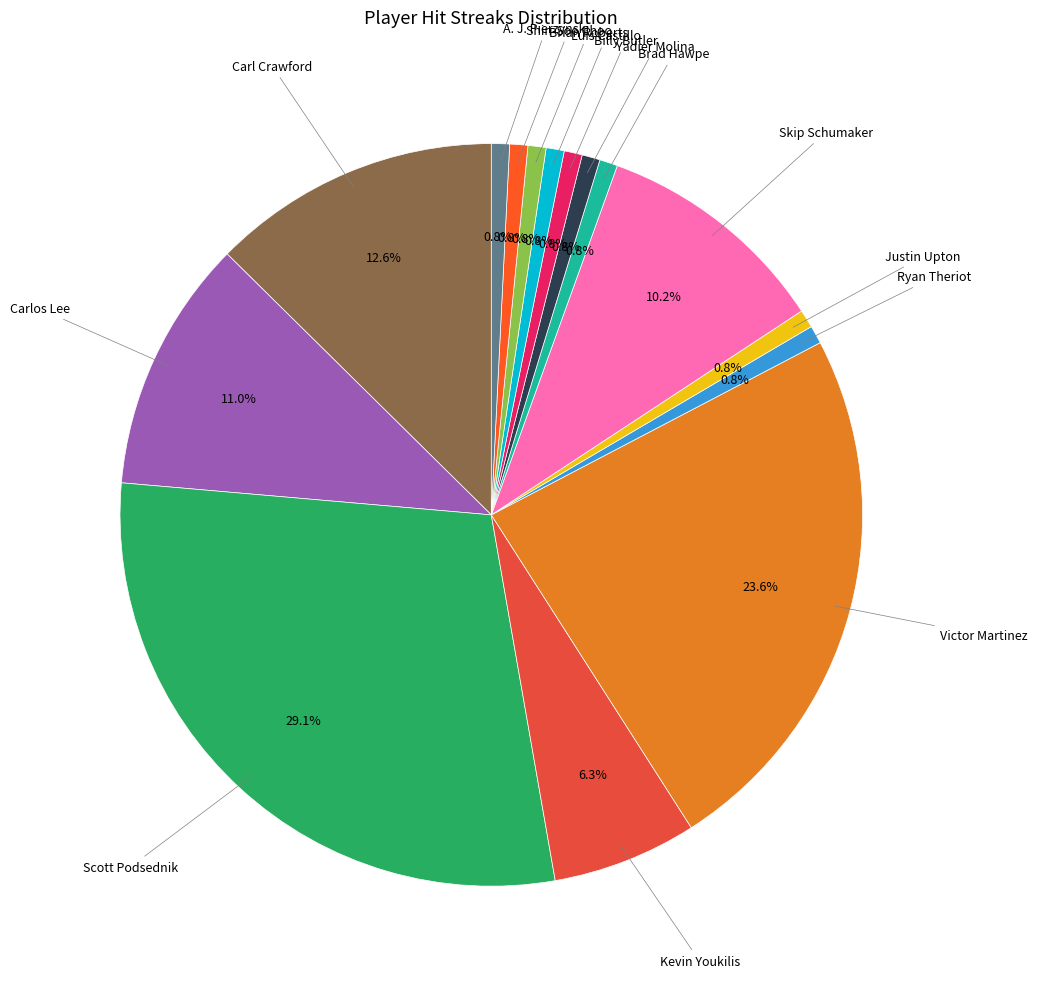

To the nearest percent, what is the difference between the largest and smallest slice percentages?

28%